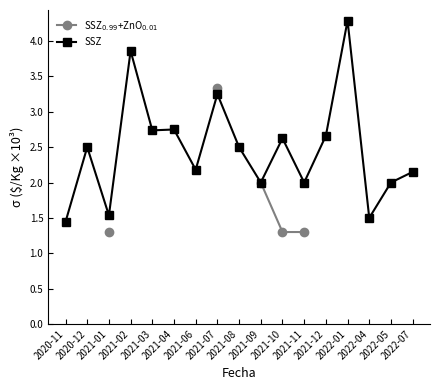

At which label does SSZ reach its peak?

2022-01